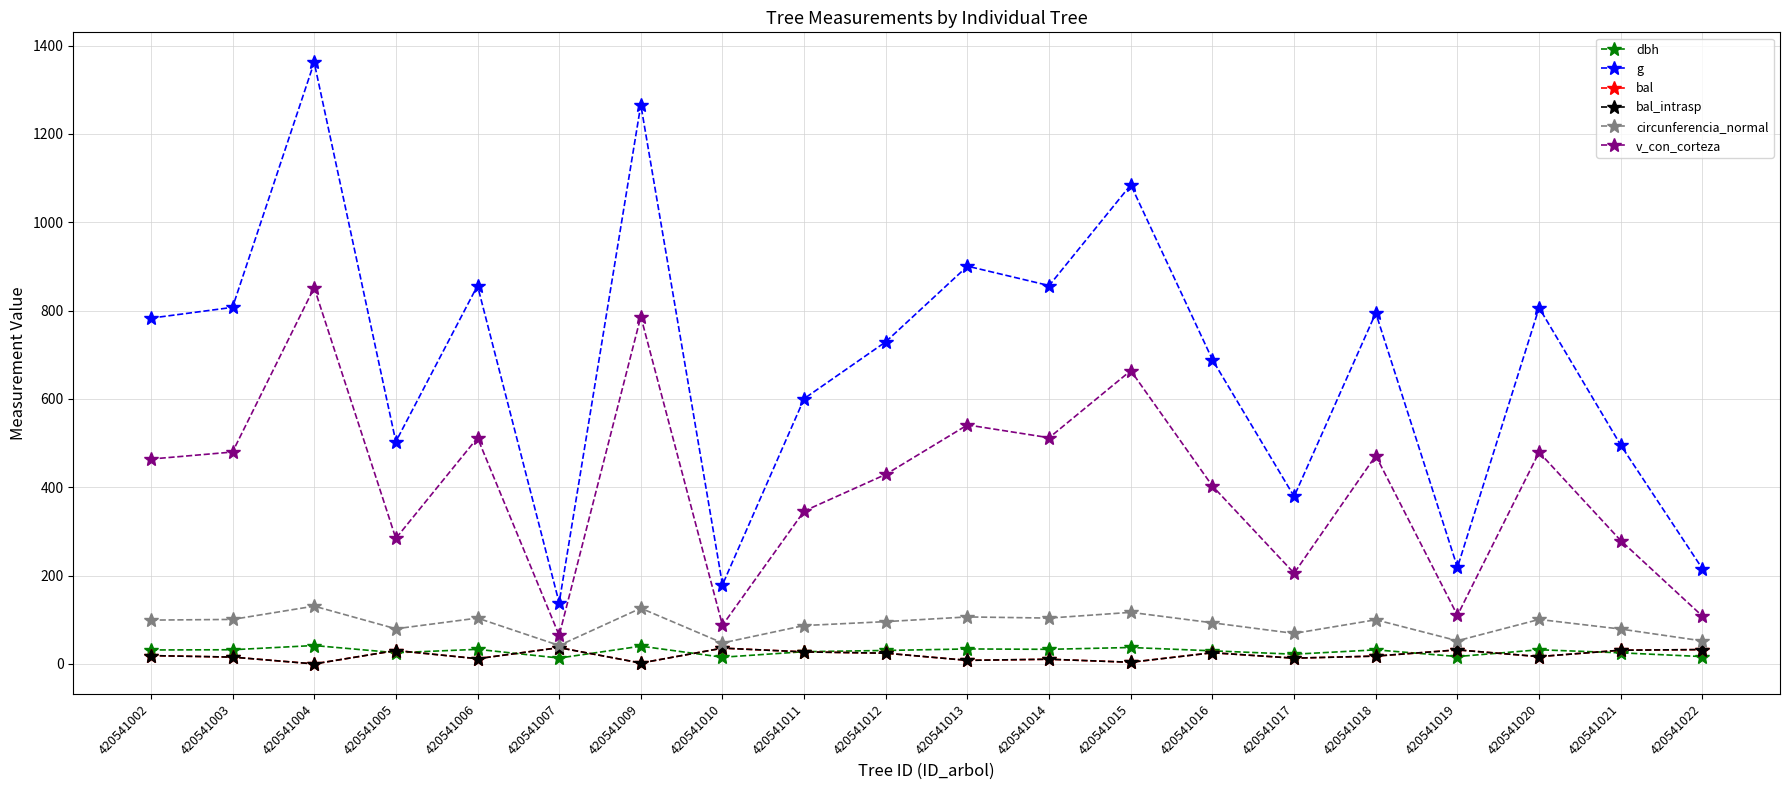

Where is dbh nearest to the value 27?

420541011